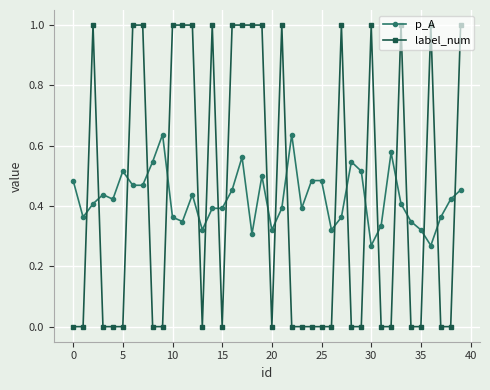

True or false: label_num and p_A cross at least once.

True